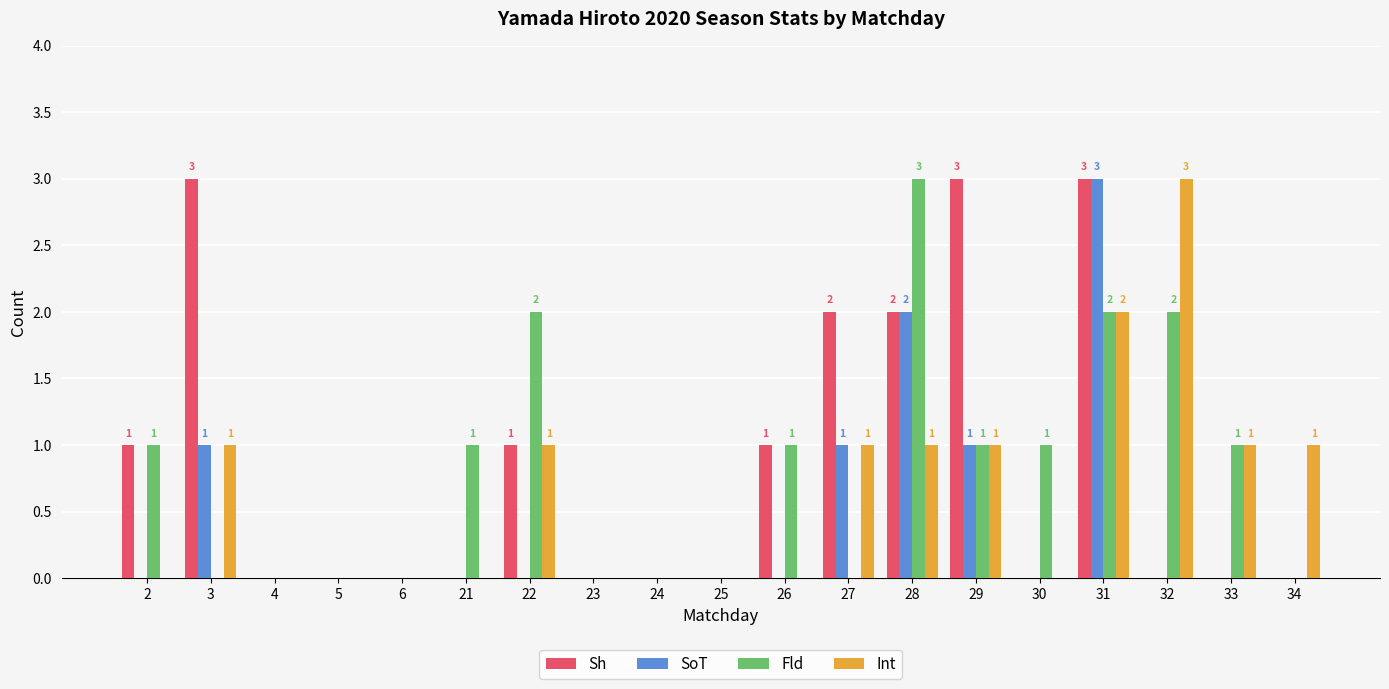

The value of Fld at 31 is 2. True or false?

True